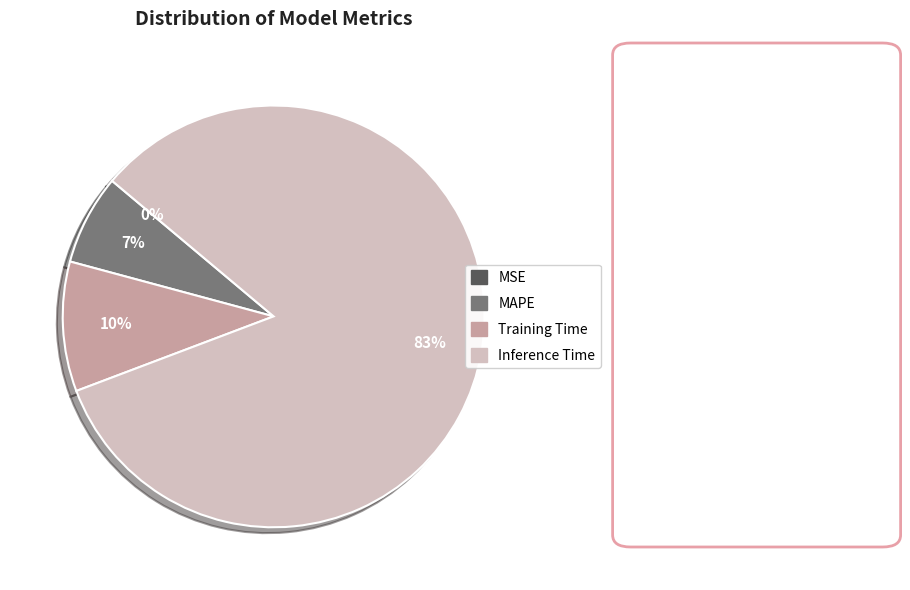

To the nearest percent, what is the average slice percentage?

25%